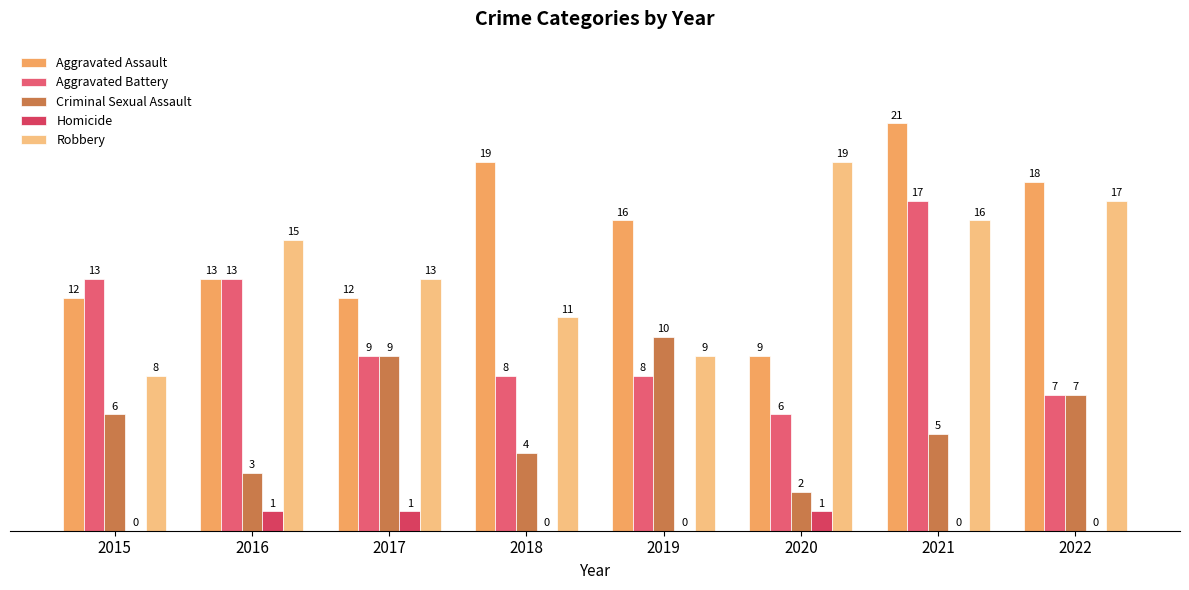

Where does the Aggravated Battery series first go above 9?

2015